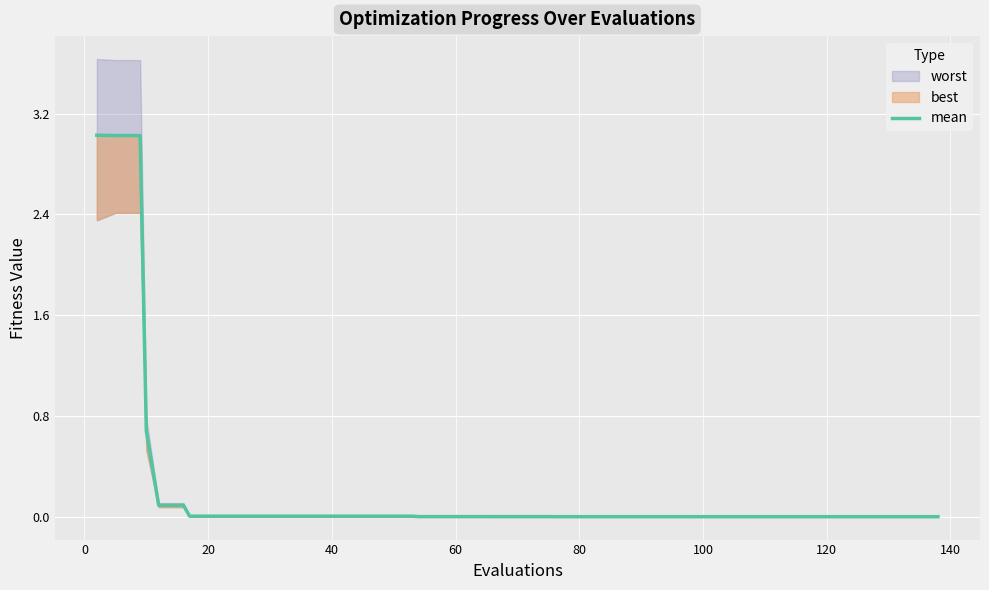

Reading left to right, extract all data points from this chart.

3.0	3.0	3.0	0.7	0.1	0.1	0.0	0.0	0.0	0.0	0.0	0.0	0.0	0.0	0.0	0.0	0.0	0.0	0.0	0.0	0.0	0.0	0.0	0.0	0.0	0.0	0.0	0.0	0.0	0.0	0.0	0.0	0.0	0.0	0.0	0.0	0.0	0.0	0.0	0.0